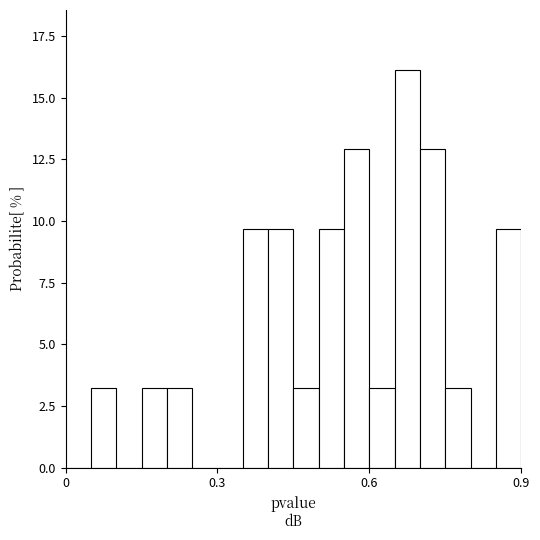

Around what value on the x-axis is the tallest bar? Give the approximate position of its centre, as read against the axis.

0.70